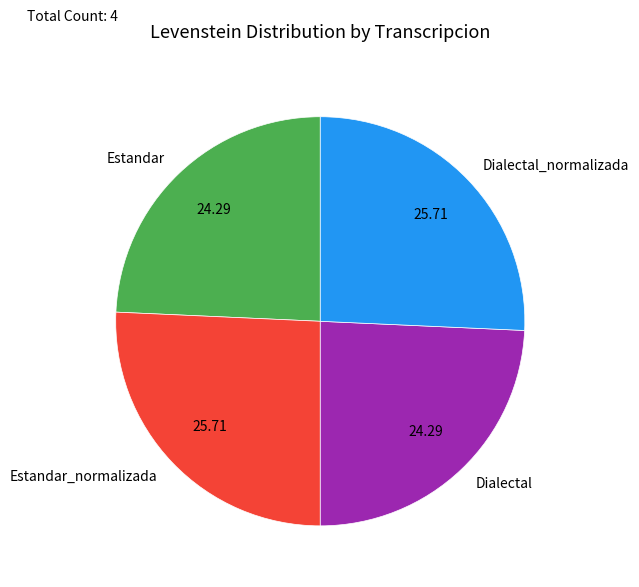

Combined, do Estandar_normalizada and Dialectal_normalizada account for over 50%?

Yes